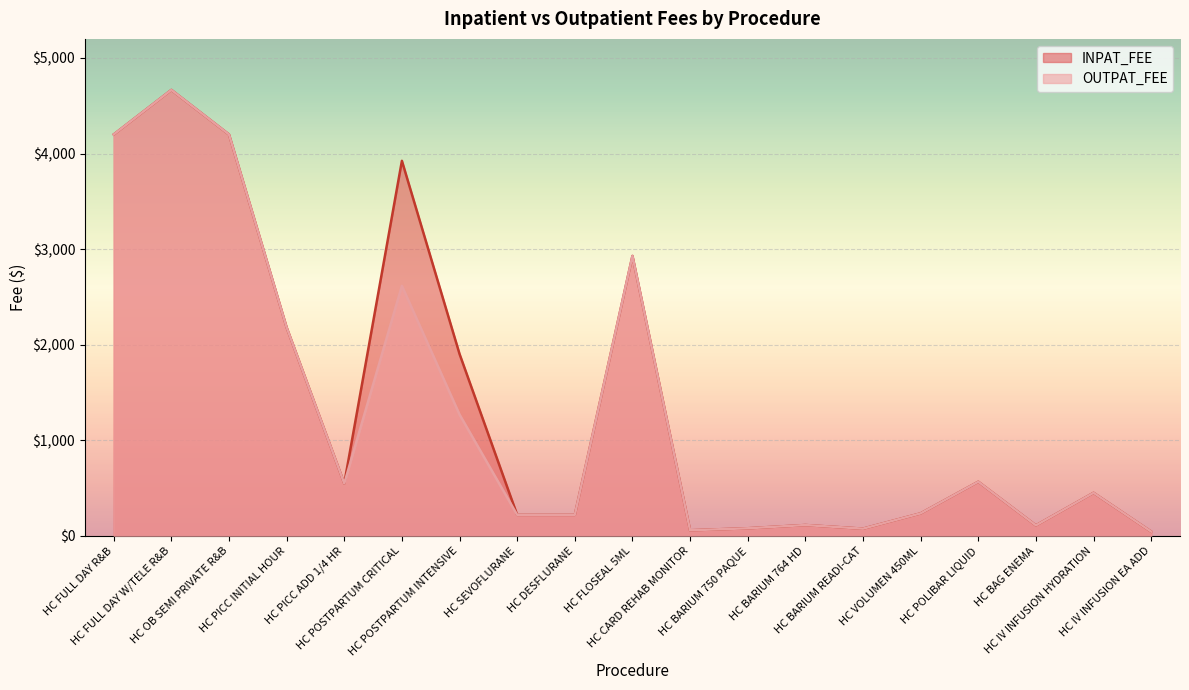

At which category does OUTPAT_FEE reach its first local peak?

HC FULL DAY W/TELE R&B